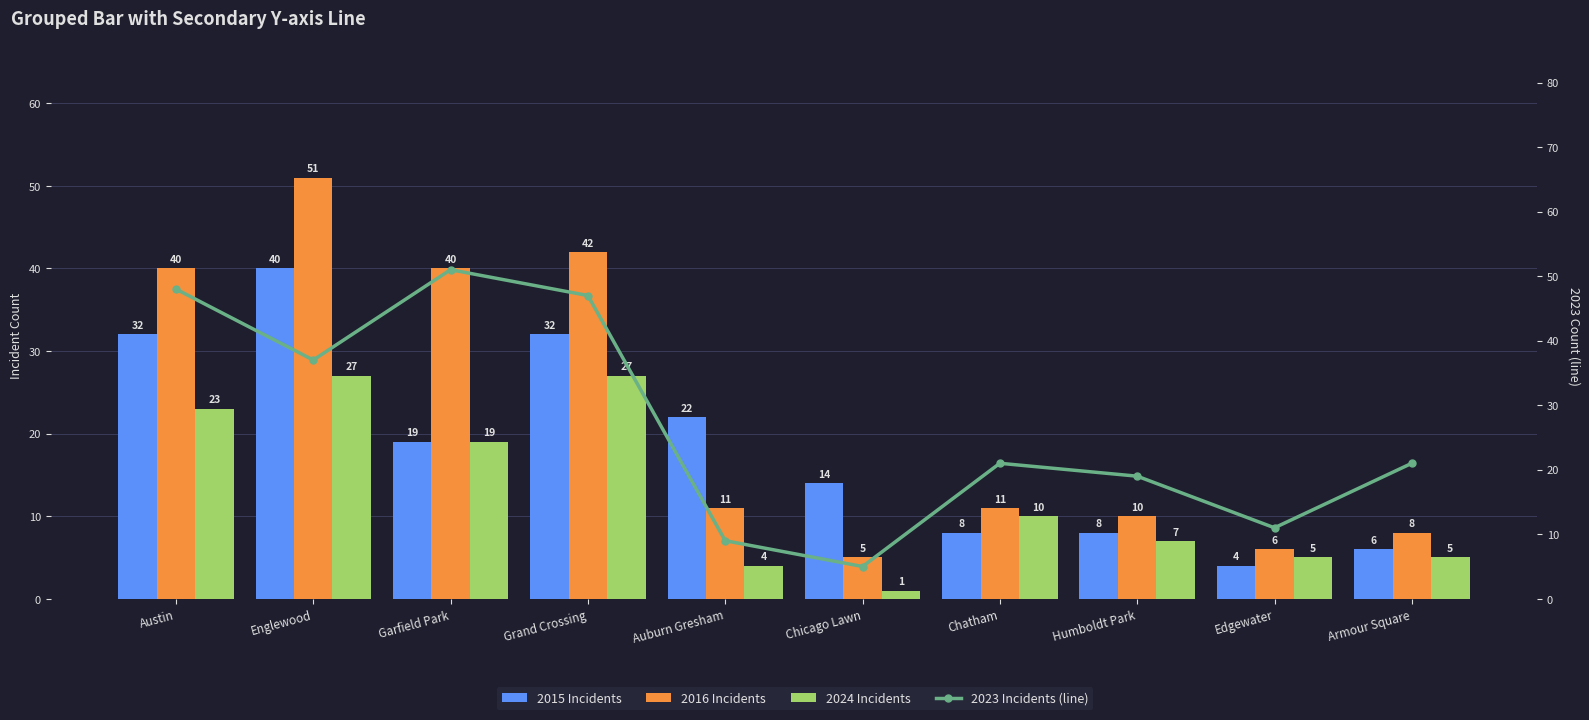

The value of 2023 Incidents (line) at Chatham is 21. True or false?

True